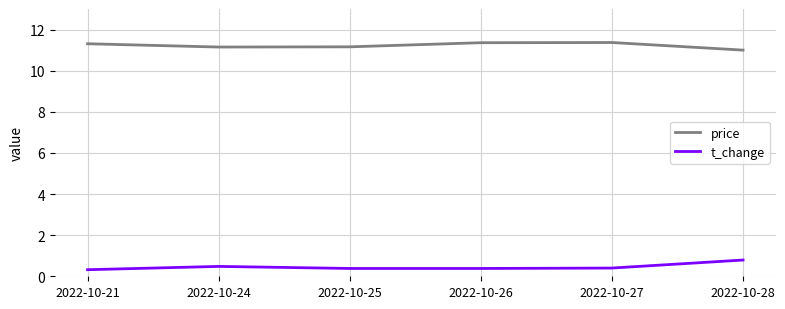

True or false: t_change and price cross at least once.

False